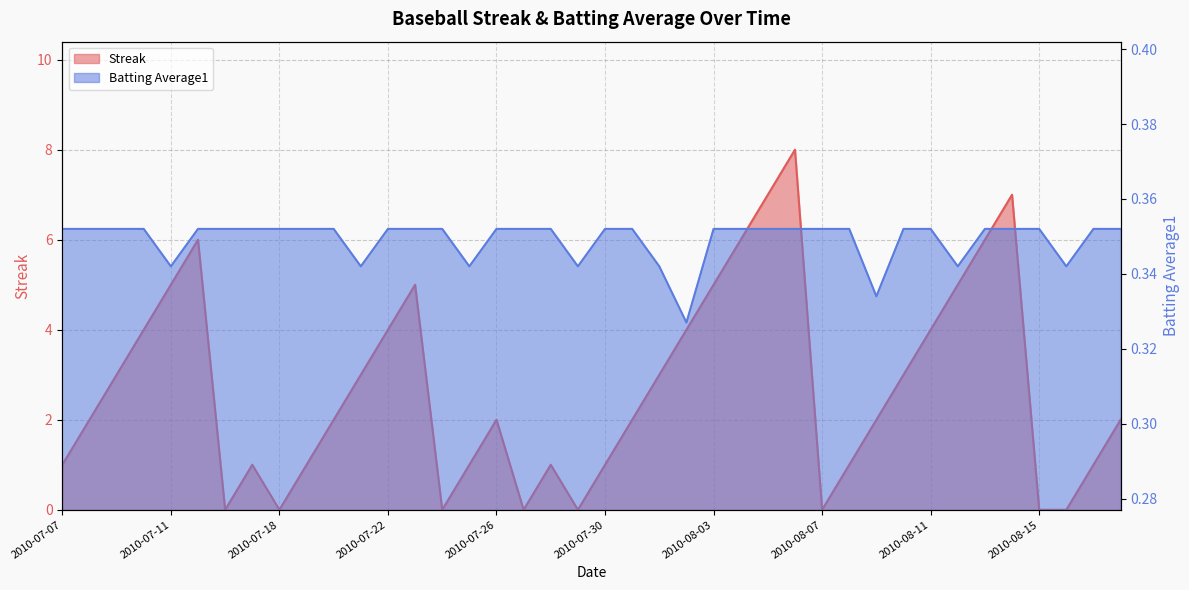

What is the value of the Streak point at the 34th from the left?

5.0